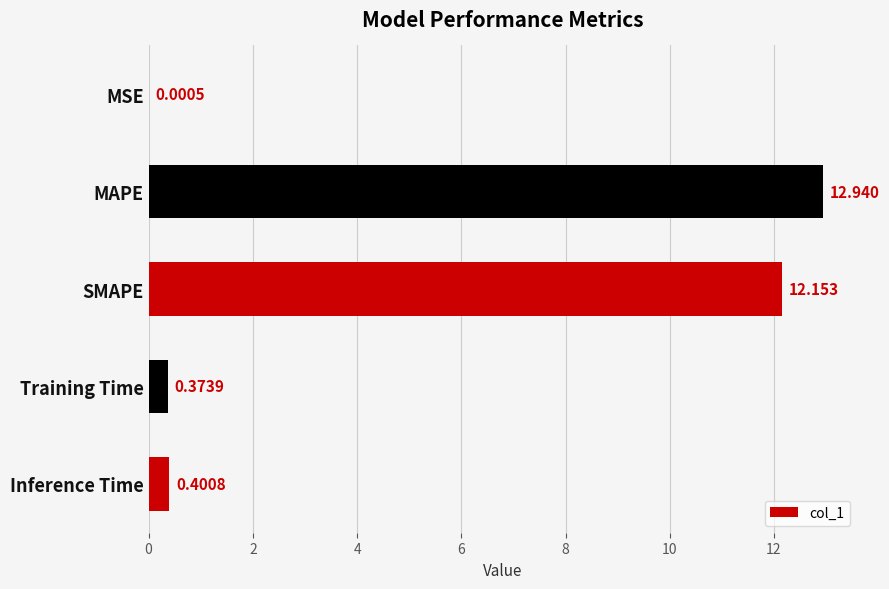

Which category has the highest value across all series?

MAPE